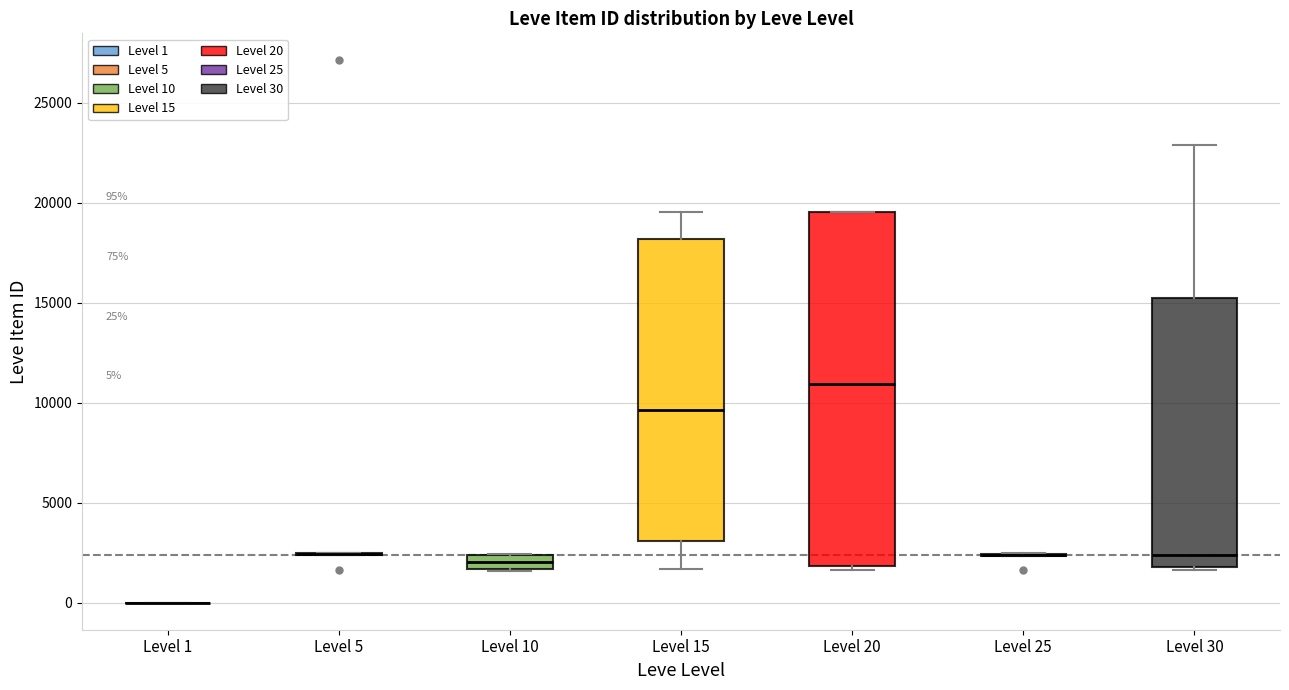

Comparing the boxes themselves (not the whiskers), which one is the tallest?

Level 20